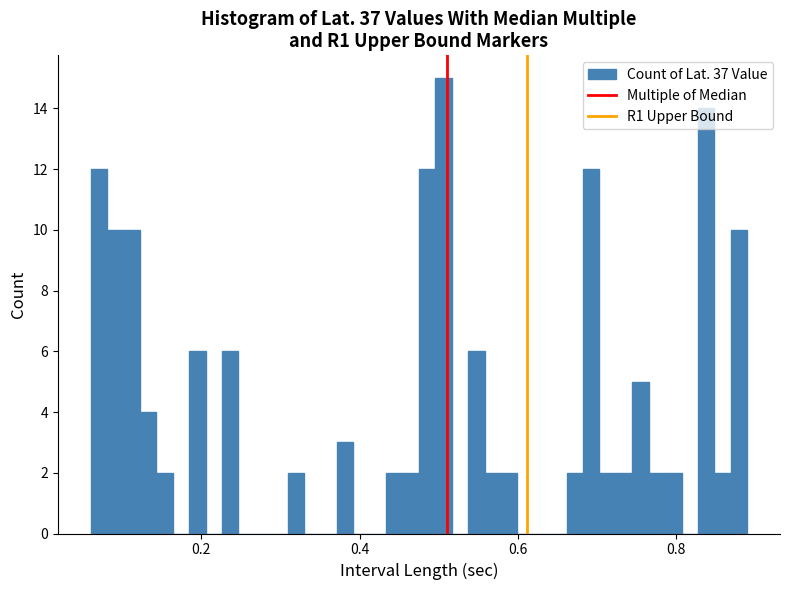

Read against the x-axis, roughly where is the centre of the tallest bar?

0.50